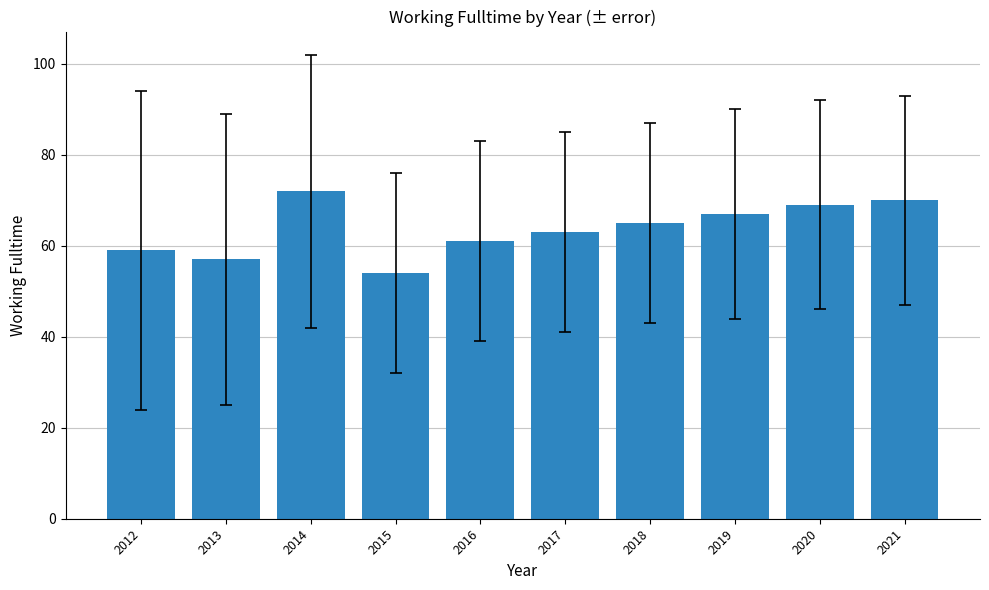

What value does the data have at 2019?

67